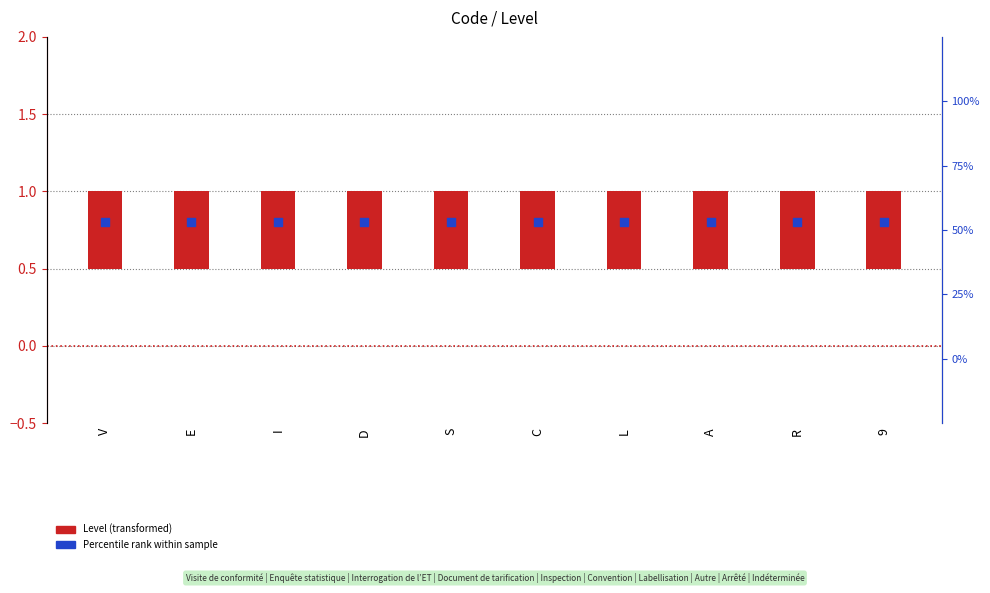

Is the value of Level (transformed) at E greater than the value of Percentile rank within sample at E?

No